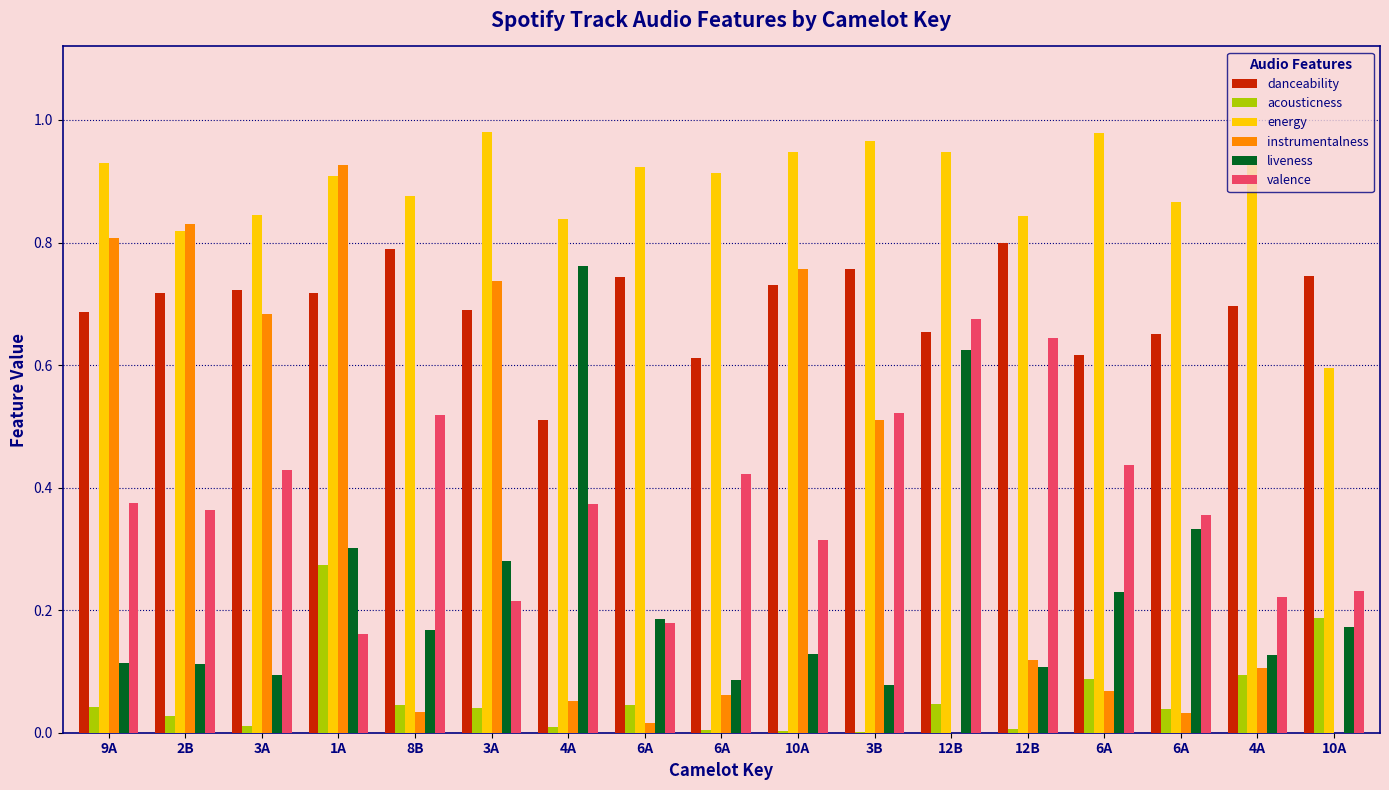

What are all the series names shown in the legend?

danceability, acousticness, energy, instrumentalness, liveness, valence